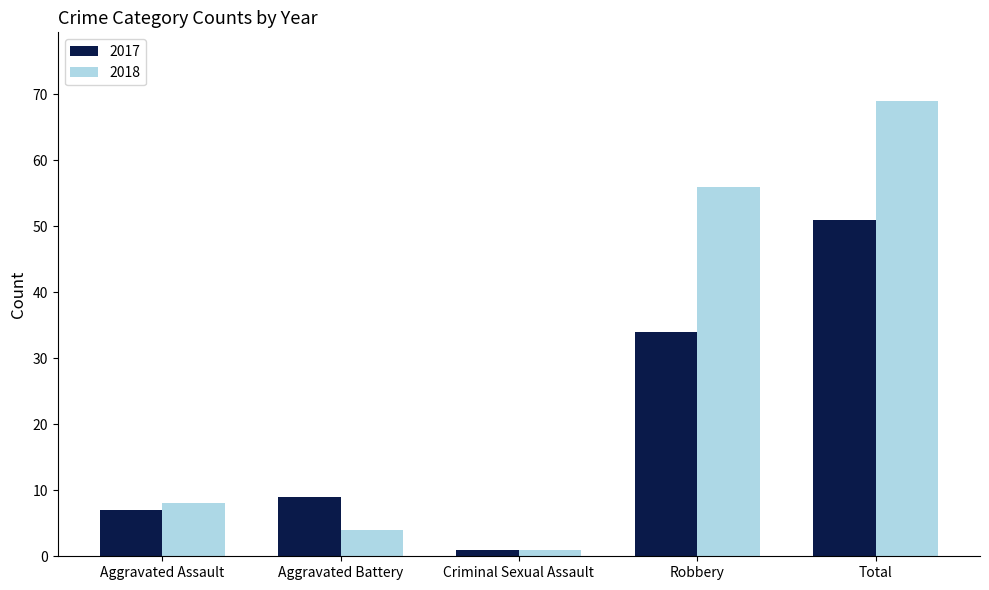

True or false: 2017 has a value of 51 at Total.

True